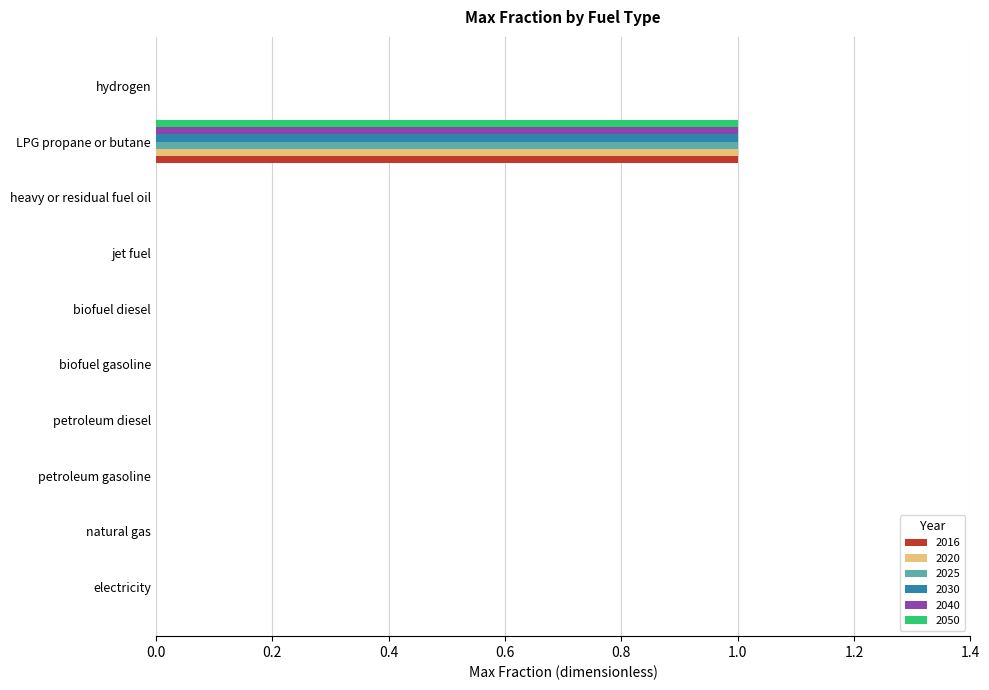

Which category has the highest value across all series?

LPG propane or butane